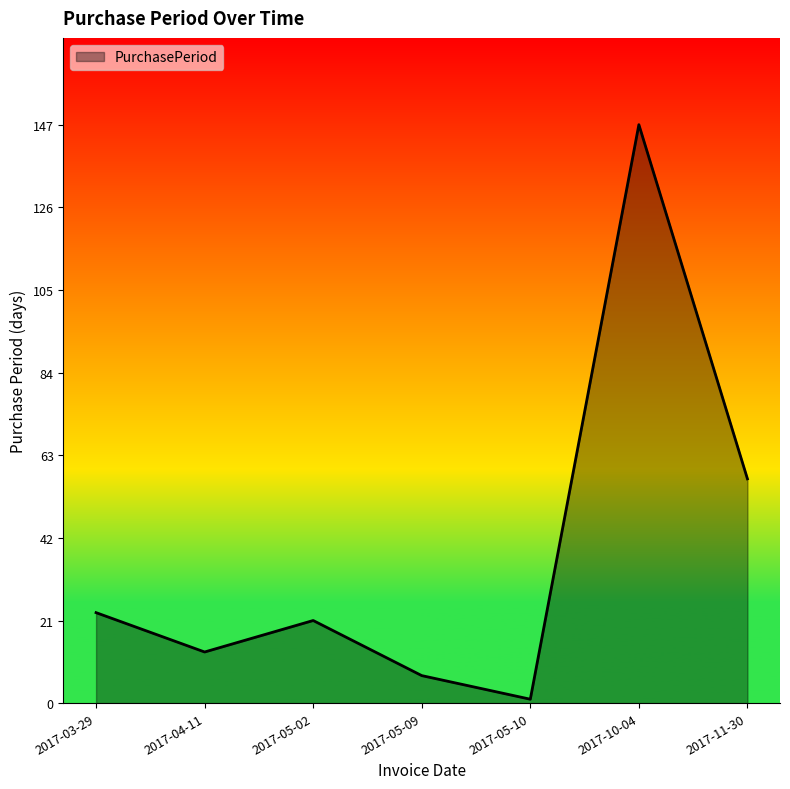

Which category has the lowest value across all series?

2017-05-10